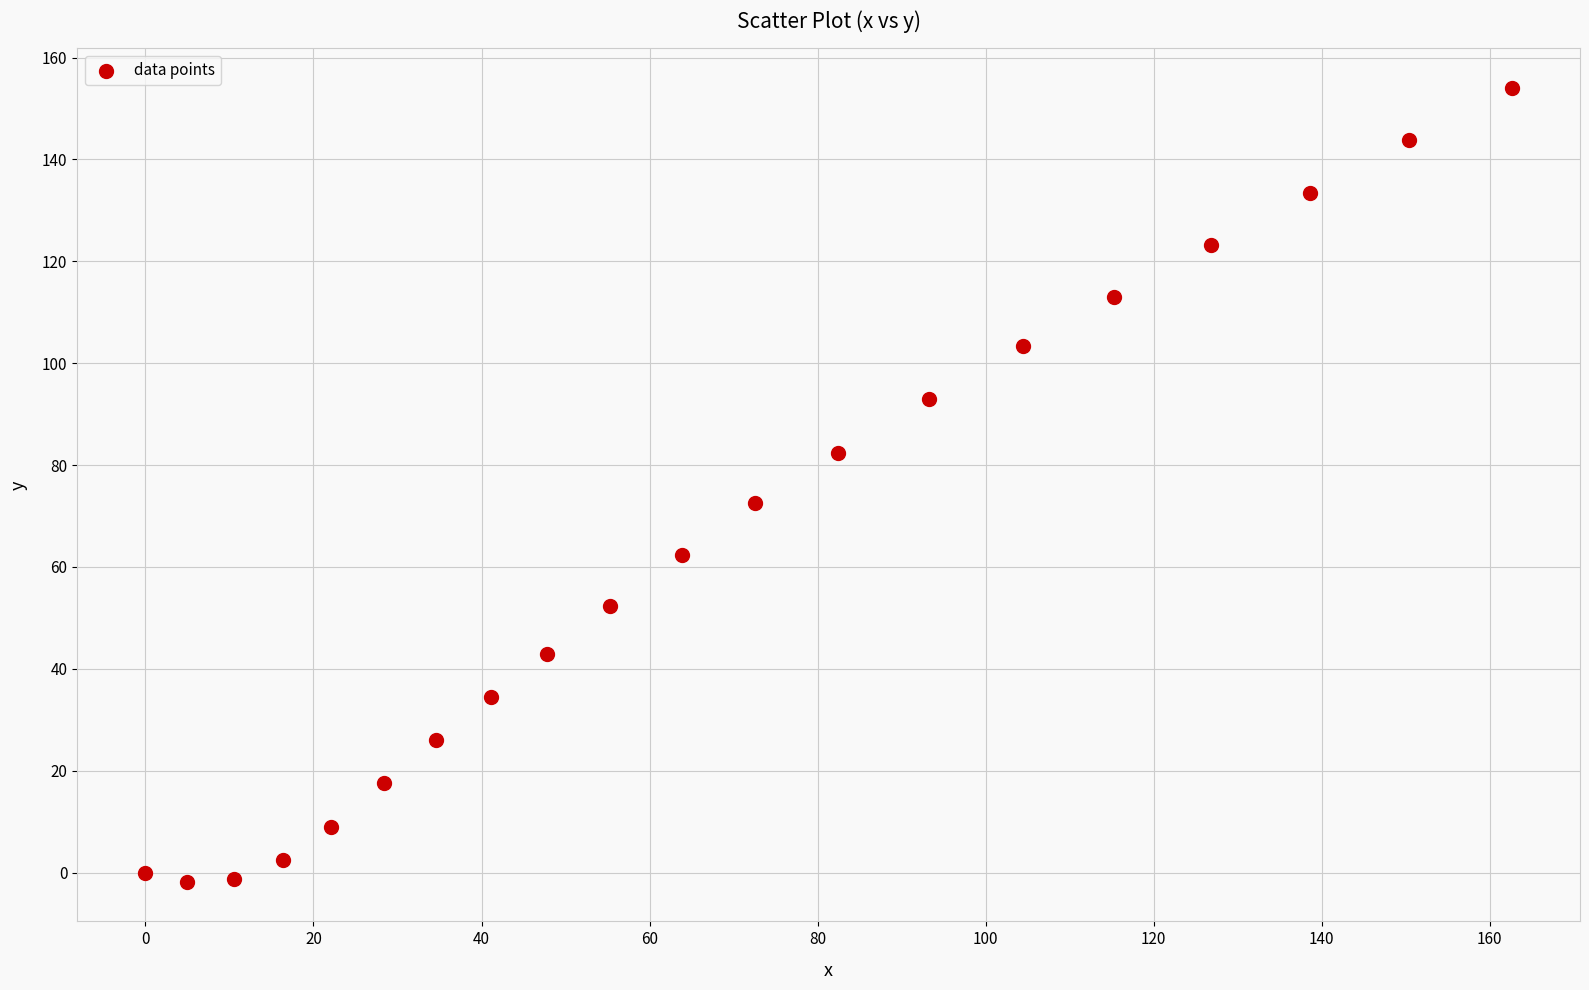

What Y value in the scatter plot is closest to 76?

72.6